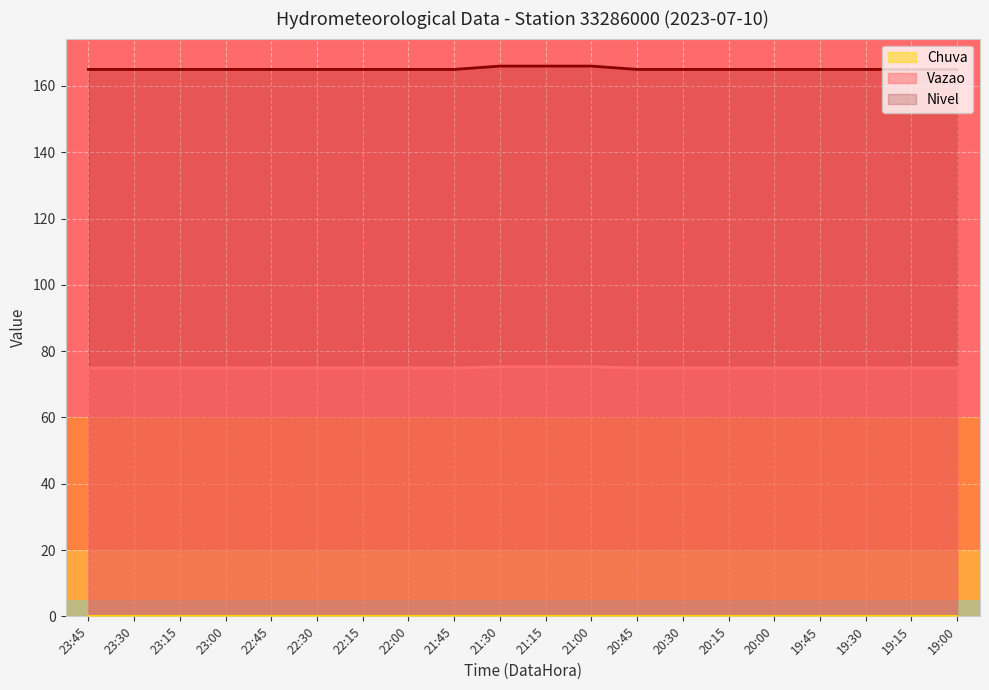

At which label does Nivel reach its minimum?

23:45